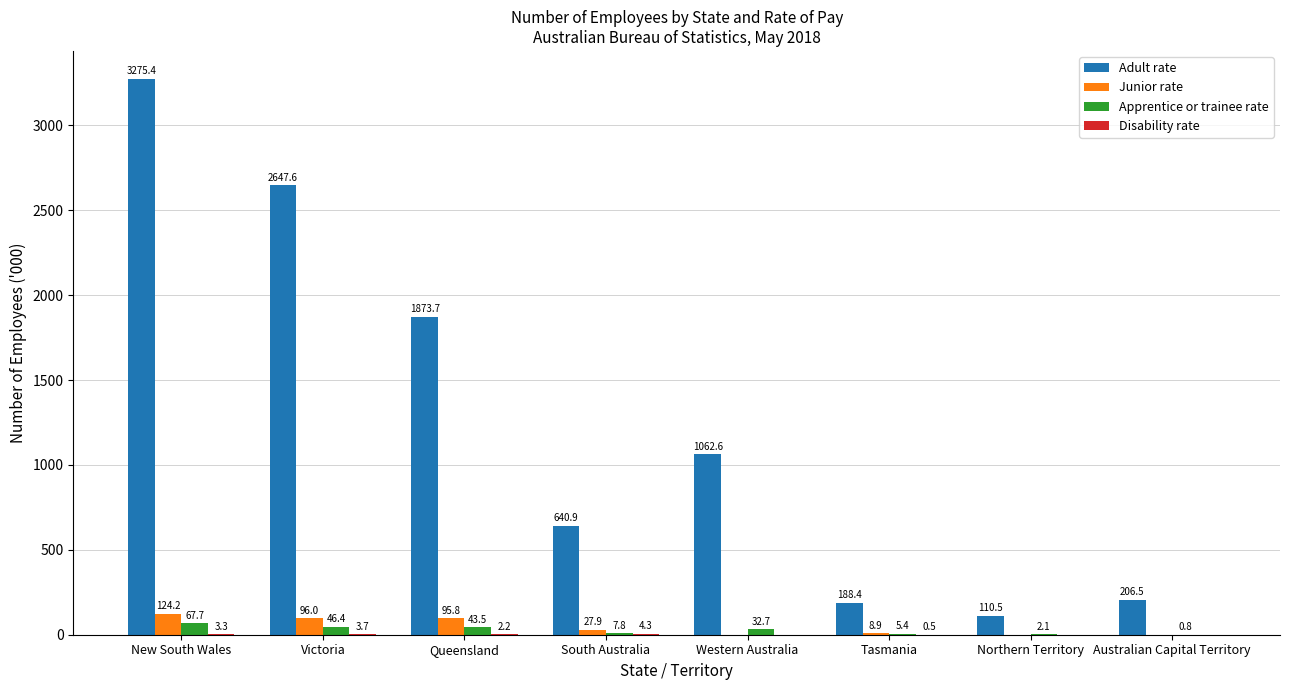

How many categories are shown in the chart?

8